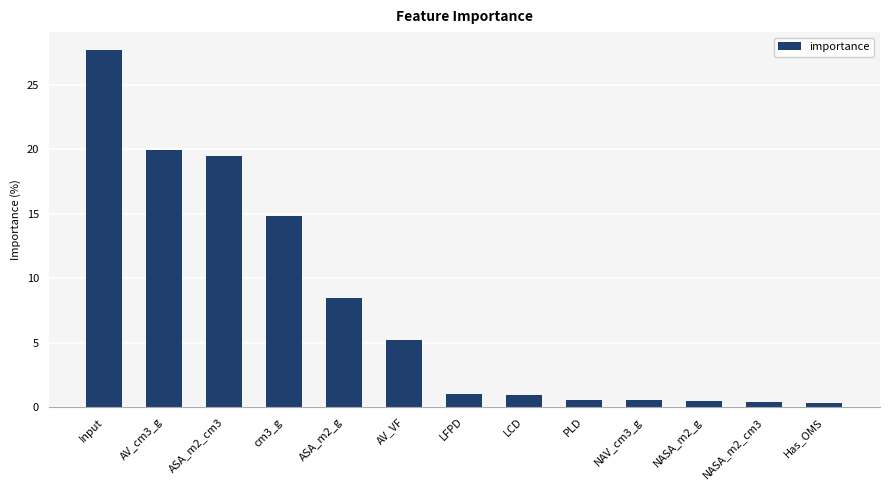

What is the sum of the values at Has_OMS and NASA_m2_cm3?

0.7